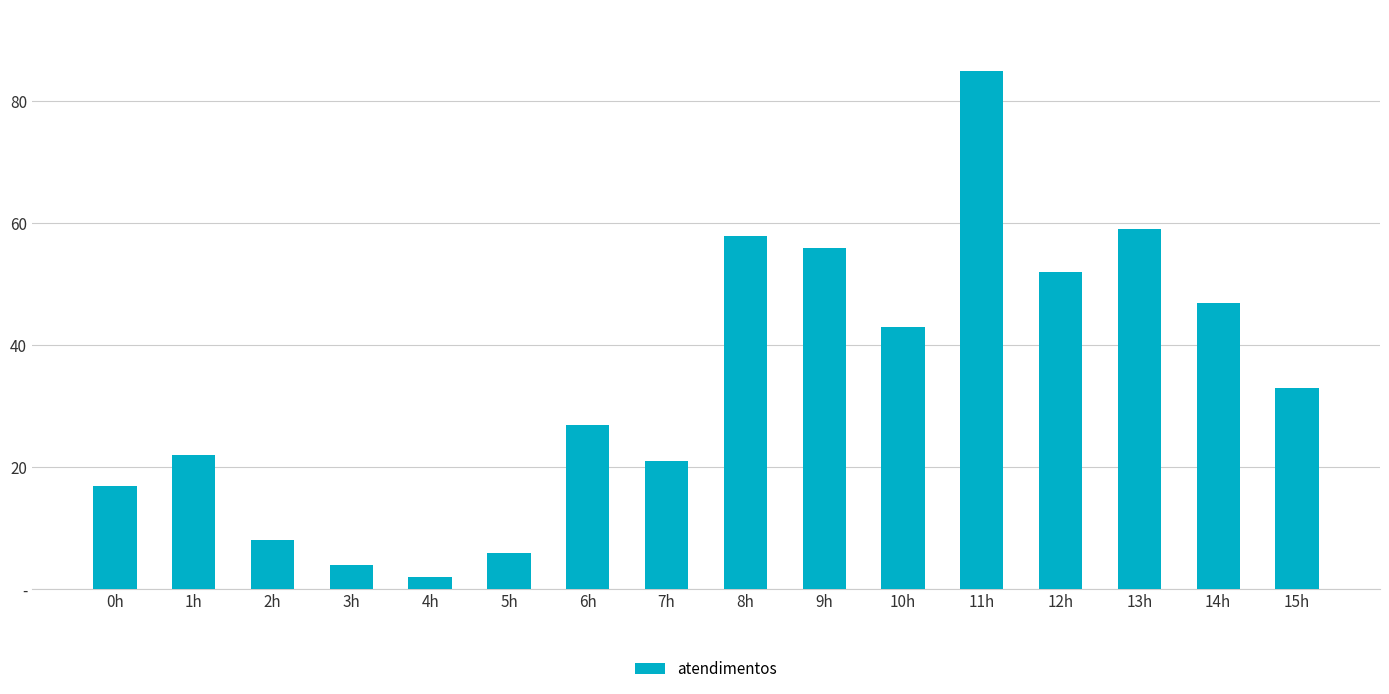

Which label corresponds to the largest value in the chart?

11h